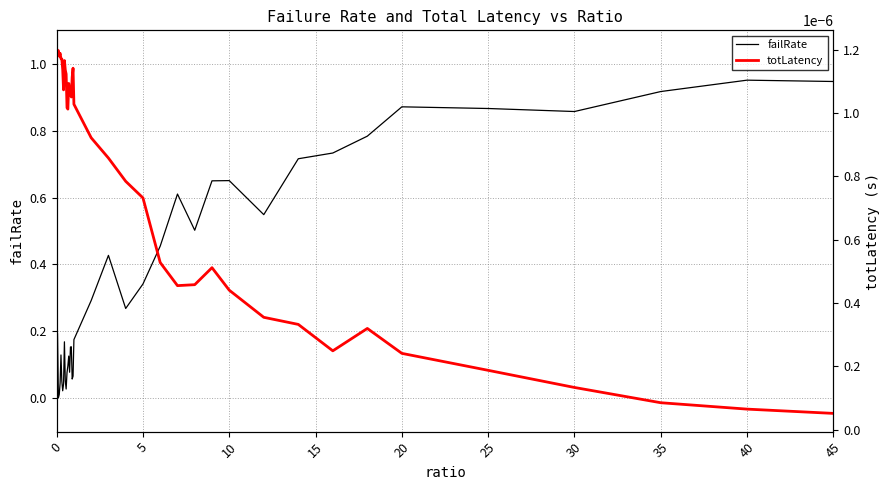

At how many categories does at least one series exceed 0?

40